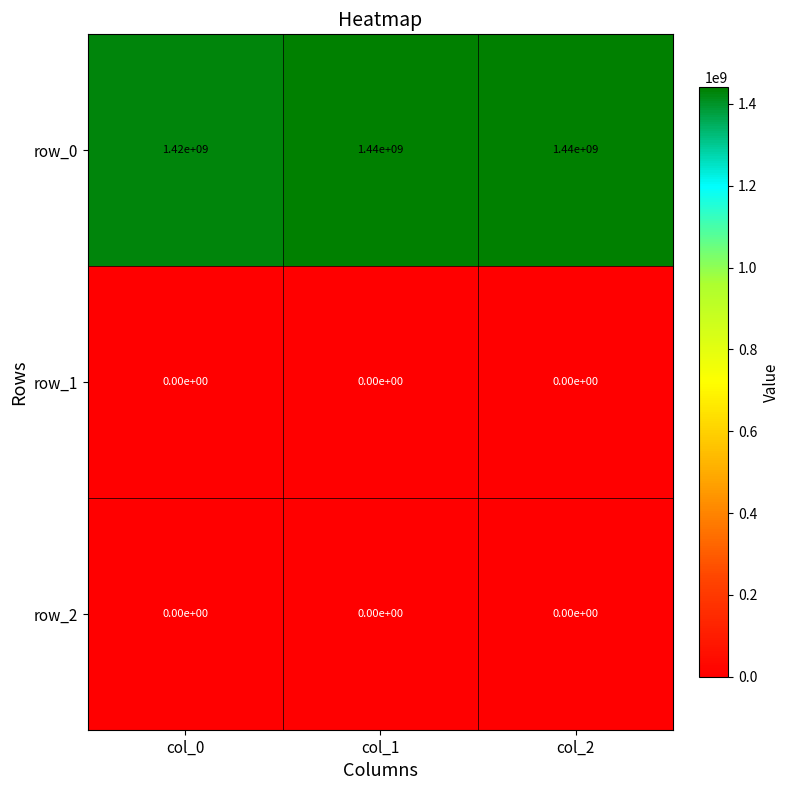

What is the difference between the maximum and minimum values in the row_0 series?

20000000